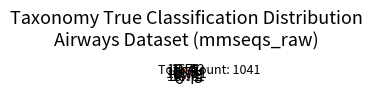

Does g represent more than half of the total?

No